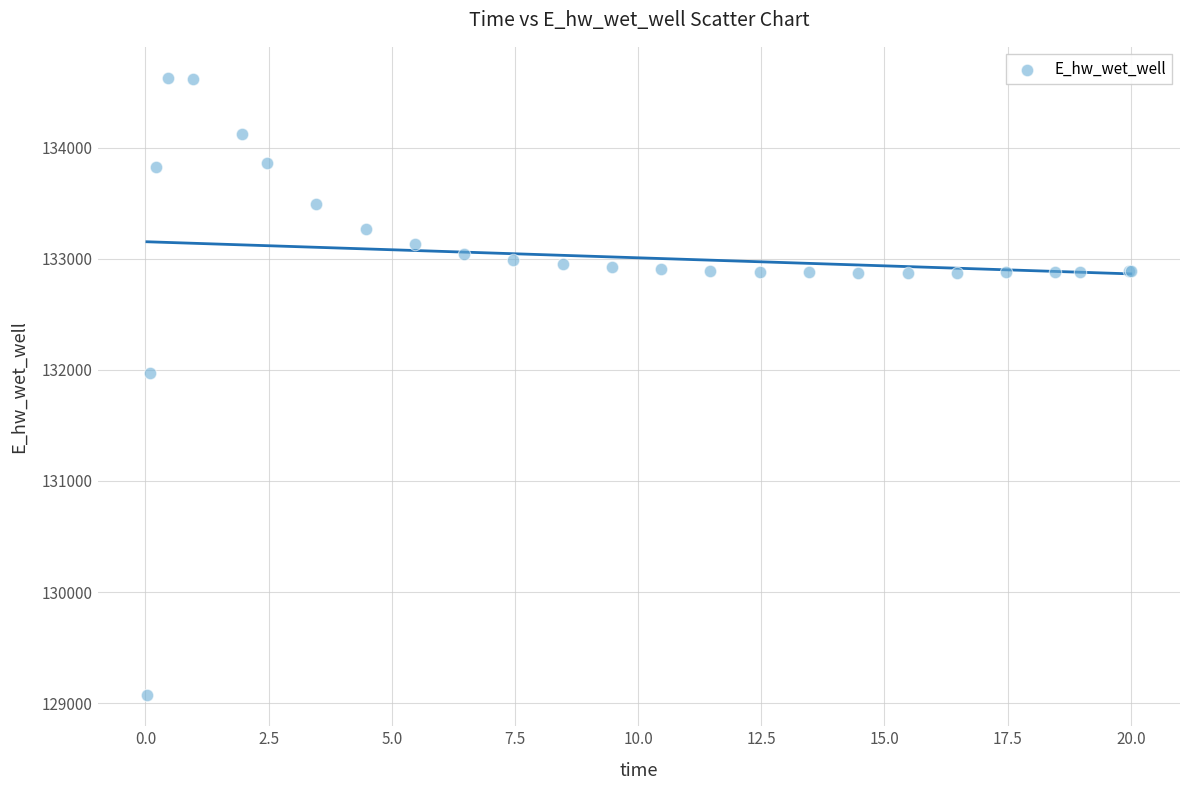

What Y value in the scatter plot is closest to 131849?

131970.1